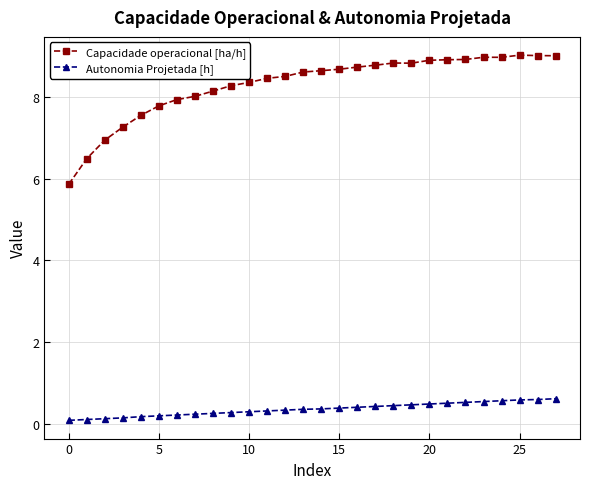

Which series has the widest spread of values?

Capacidade operacional [ha/h]